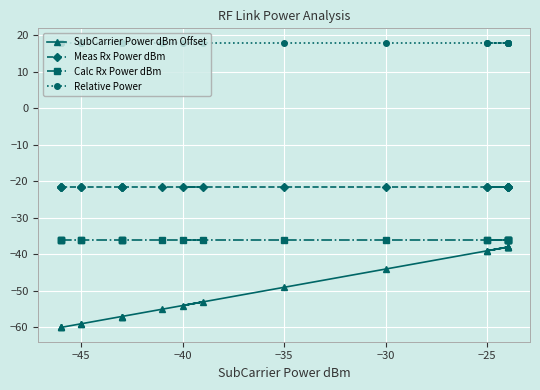

True or false: Relative Power has more than 1 points higher than both neighbors.

False